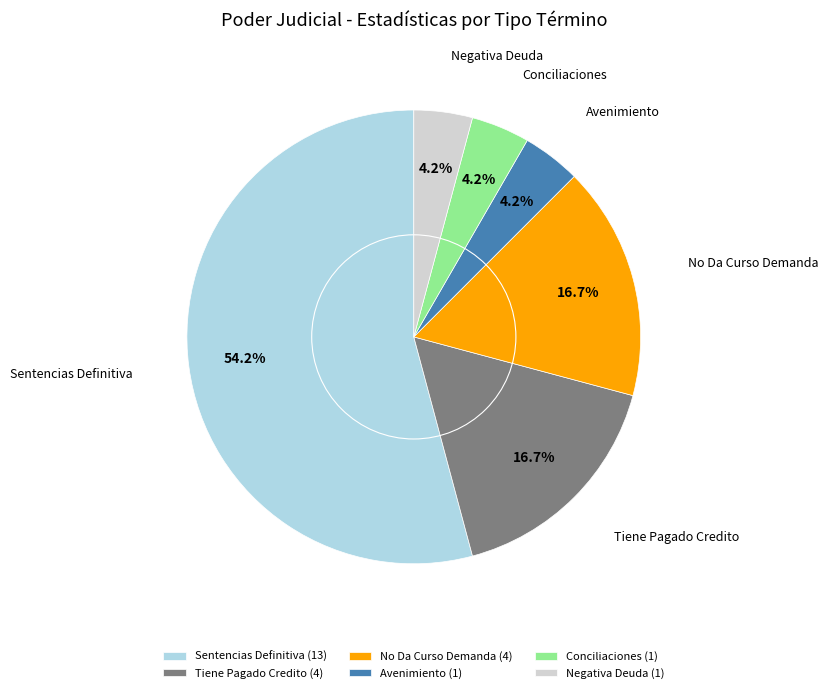

Between Avenimiento (1) and Tiene Pagado Credito (4), which is larger?

Tiene Pagado Credito (4)